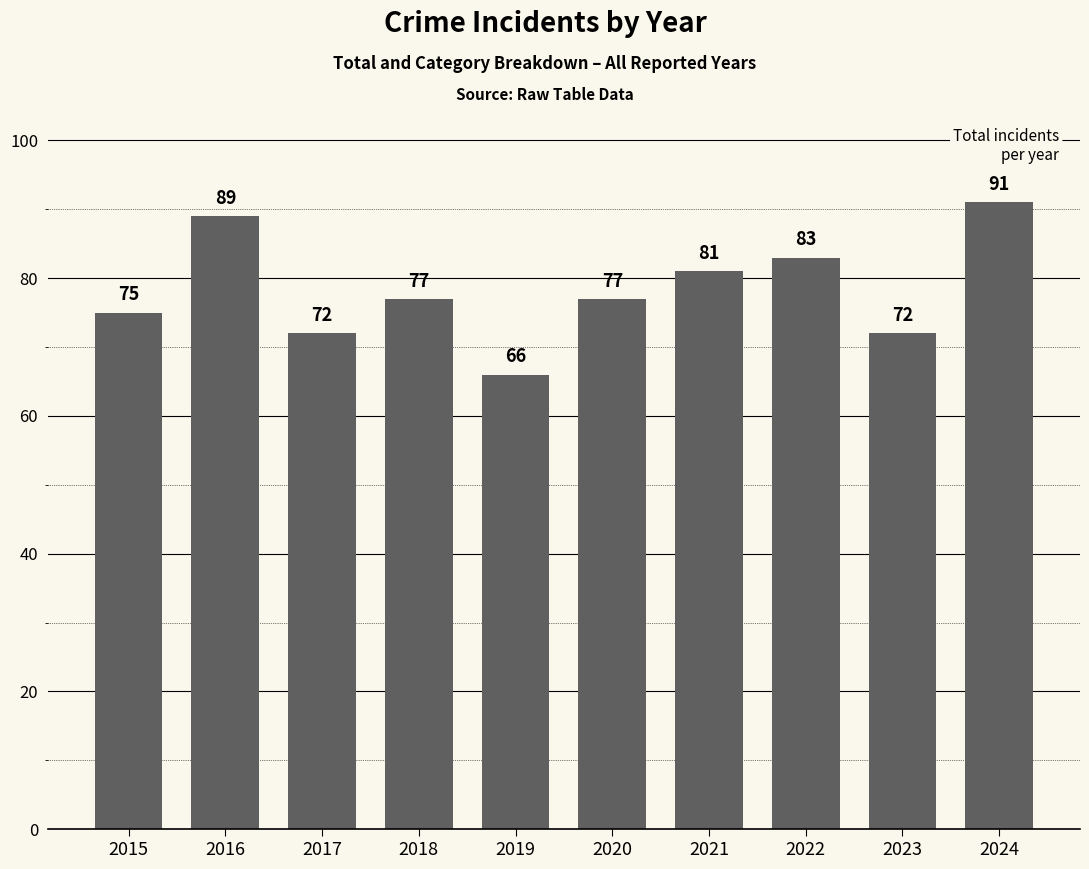

What is the value of the 10th bar from the left?

91